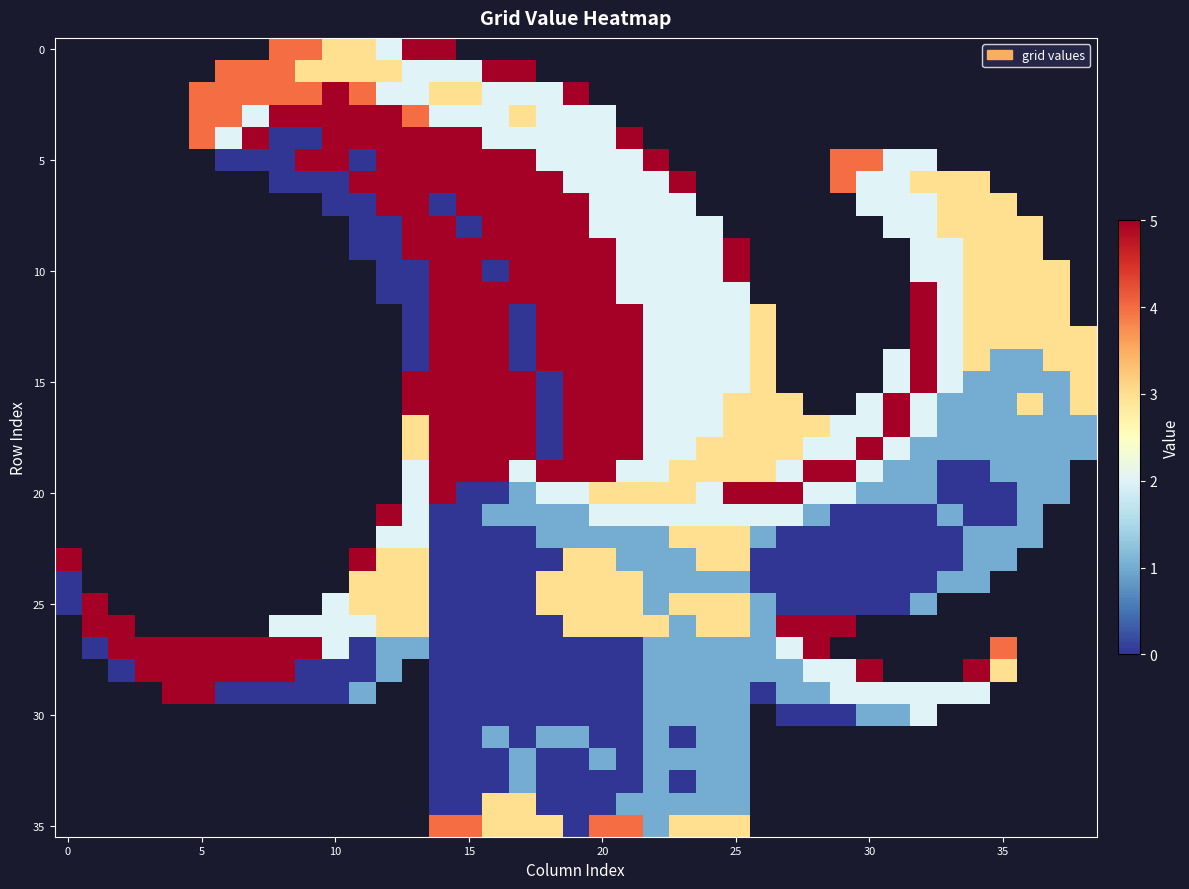

Count the number of data series in this chart.

36